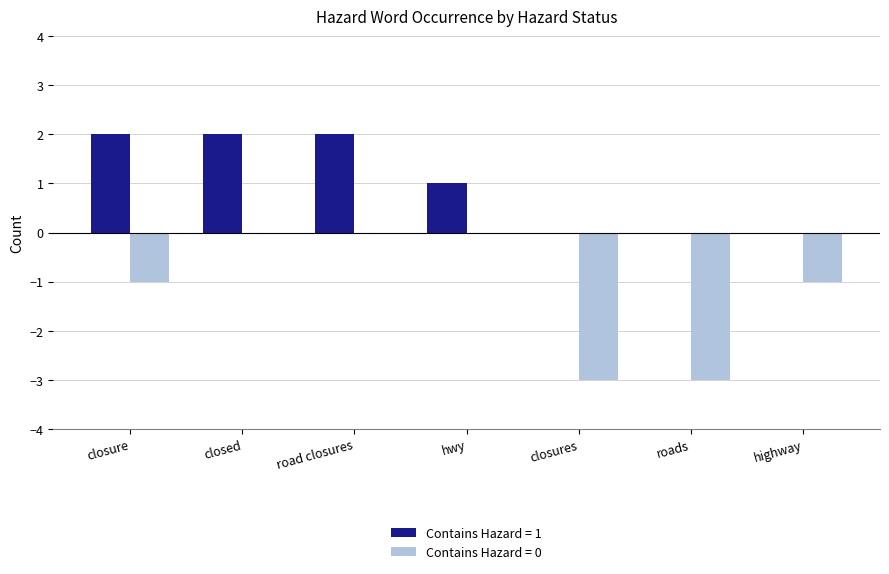

Reading left to right, what are all the values shown in this chart?

Contains Hazard = 1: closure=2	closed=2	road closures=2	hwy=1	closures=0	roads=0	highway=0
Contains Hazard = 0: closure=-1	closed=0	road closures=0	hwy=0	closures=-3	roads=-3	highway=-1